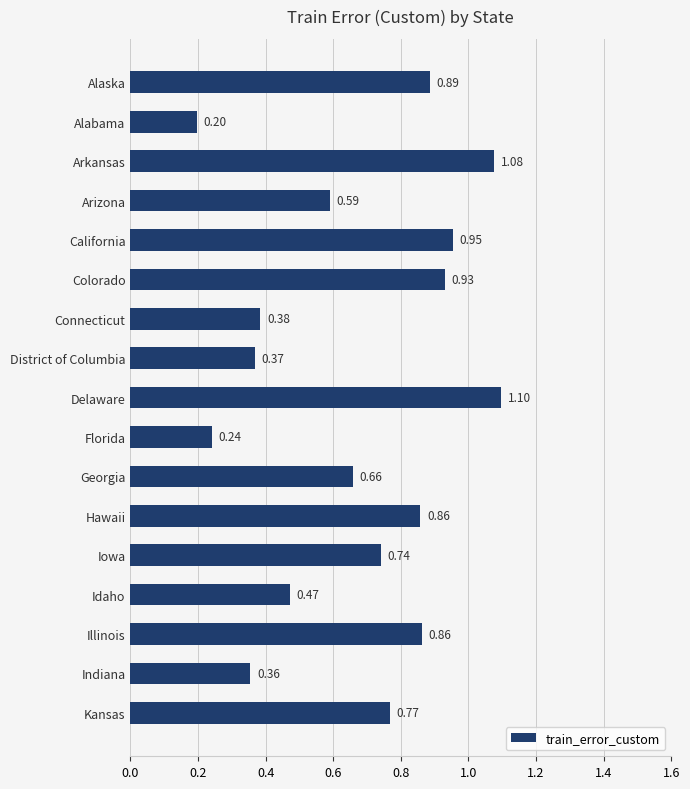

What is the greatest value displayed?

1.1